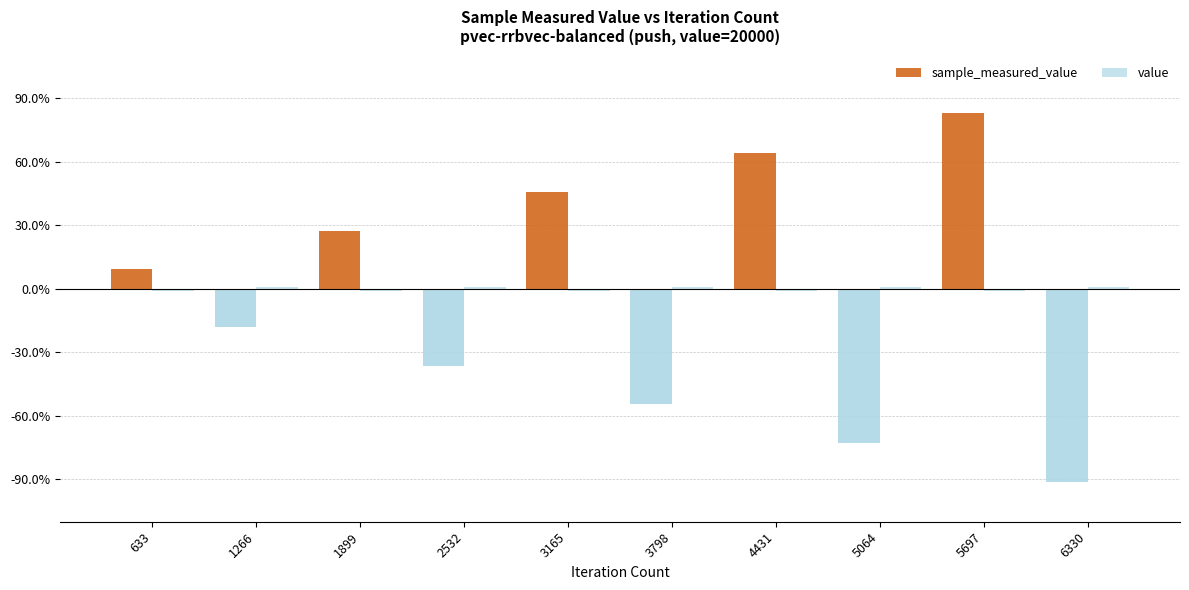

True or false: sample_measured_value has a value of 272589607 at 1899.

True